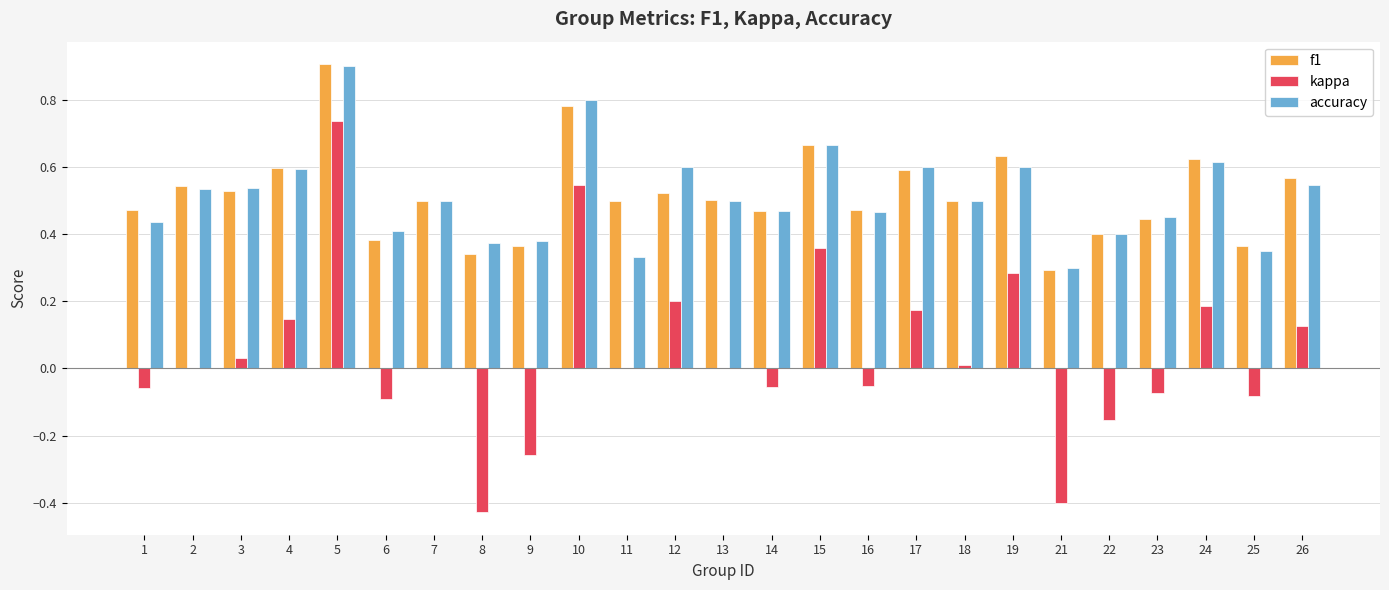

Is it true that kappa equals 0.5 at 7?

False